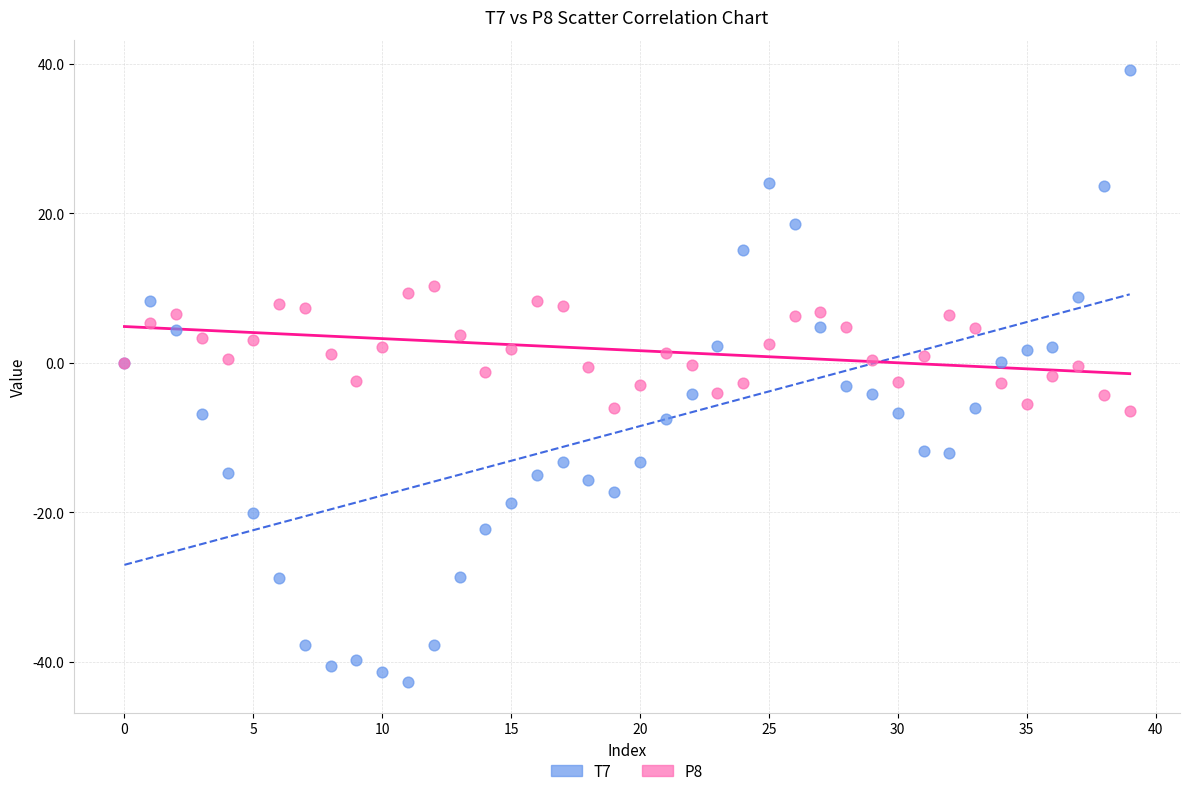

Which series reaches the minimum Y coordinate?

T7